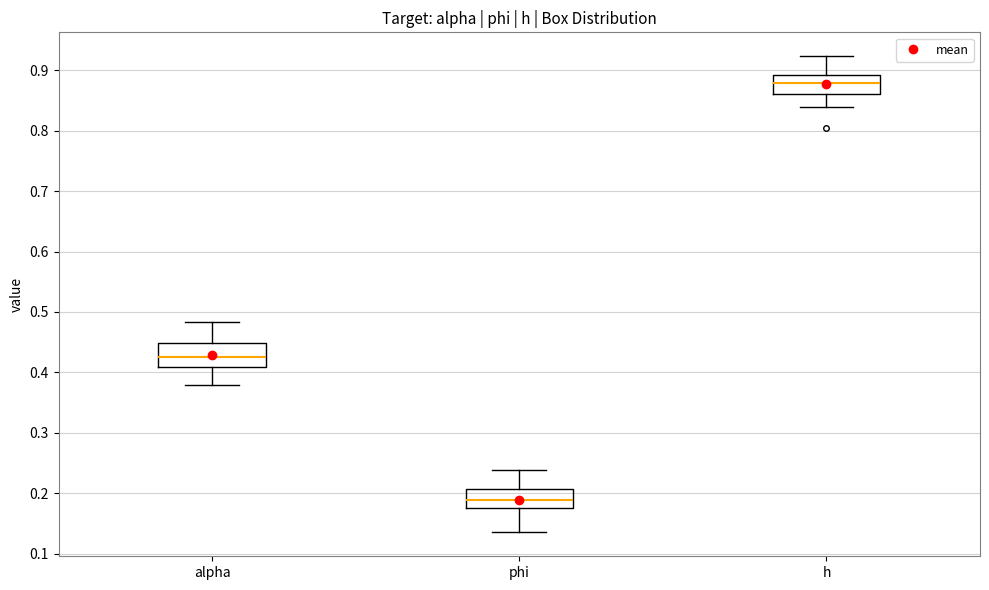

Which box's median line is the highest?

h